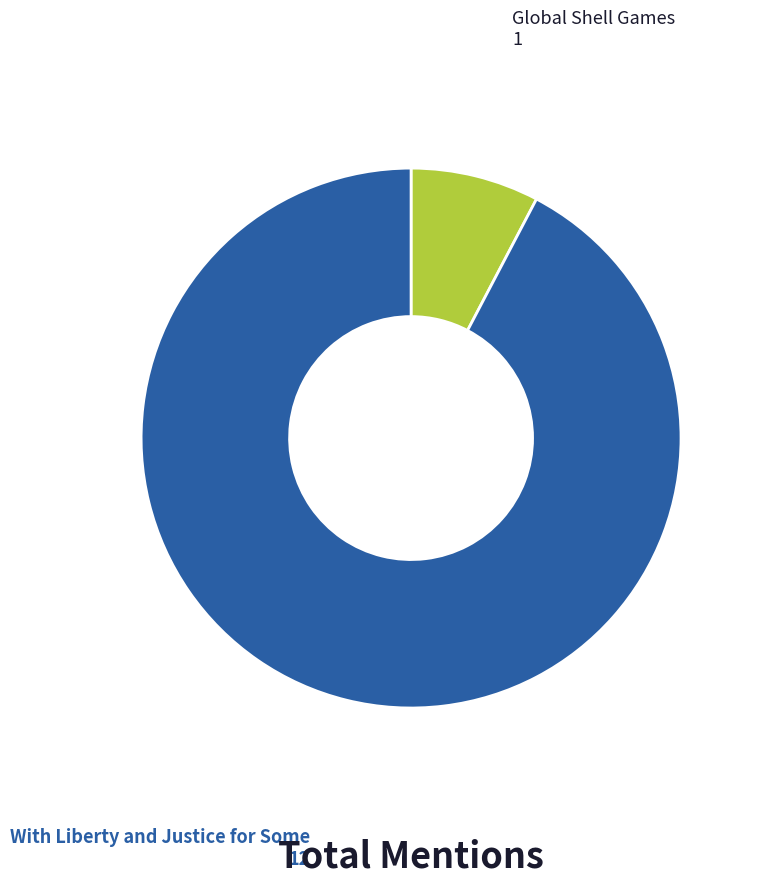

Does any single category account for the majority?

Yes